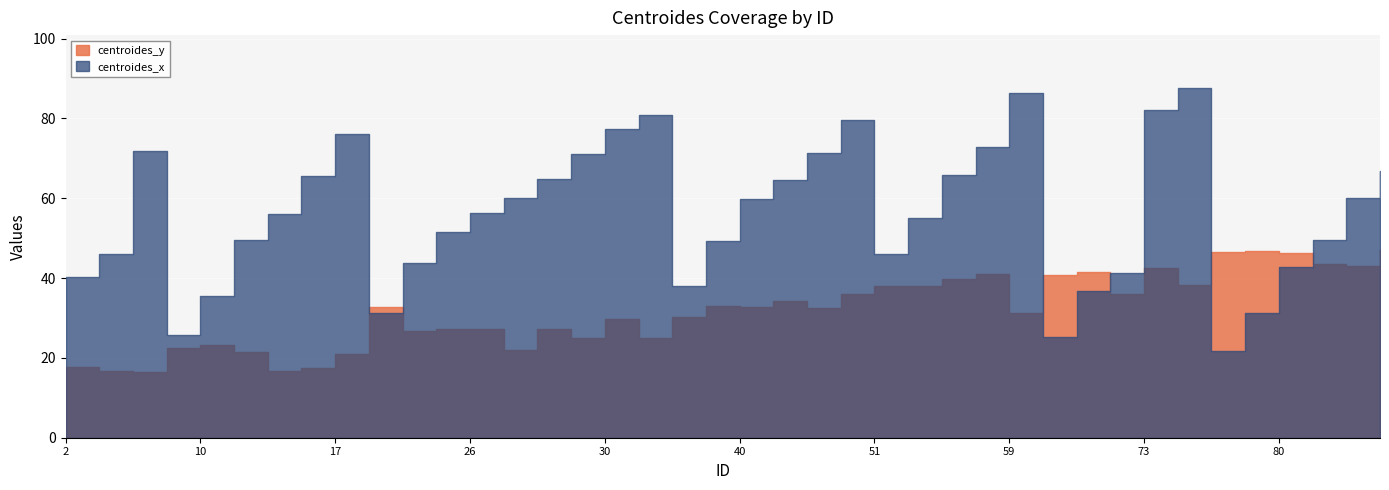

At which label is centroides_x closest to 54?

52